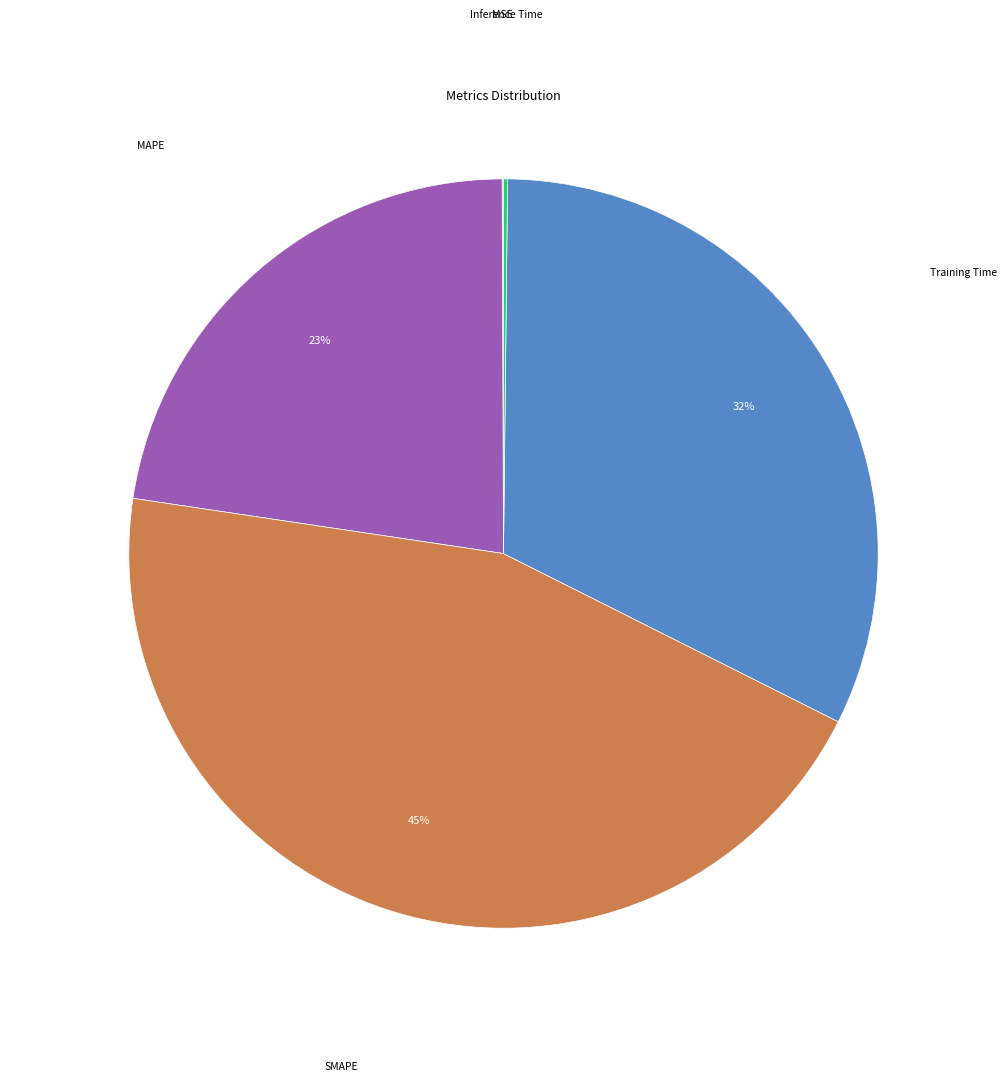

Does any single category account for the majority?

No